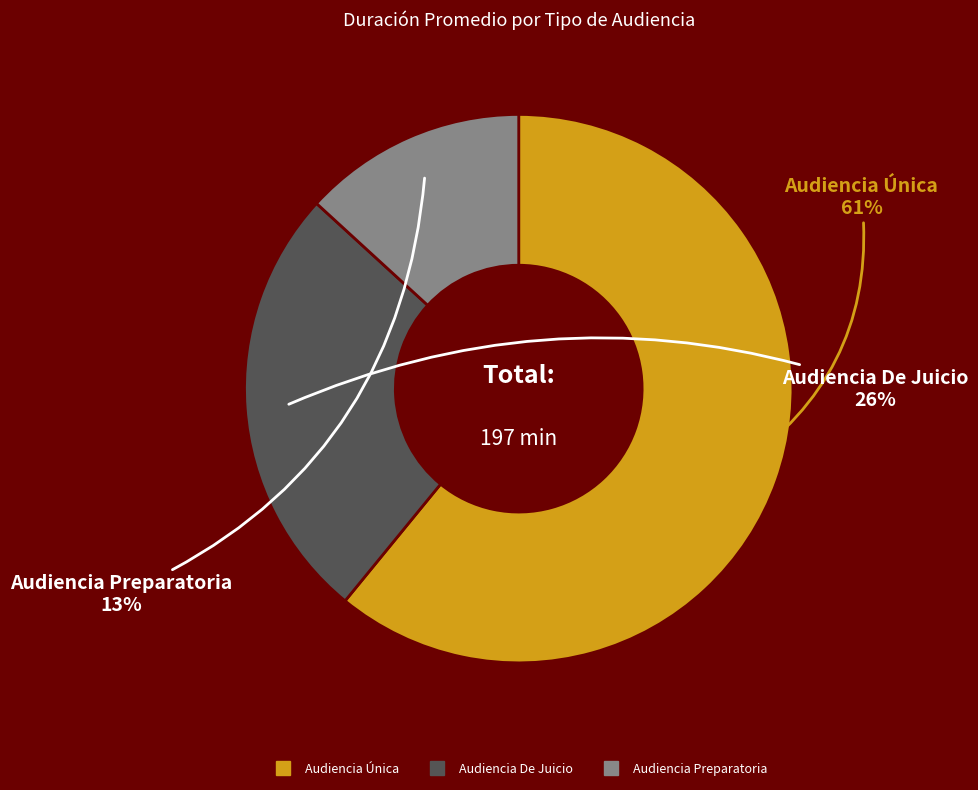

Which has a higher value, Audiencia De Juicio or Audiencia Única?

Audiencia Única